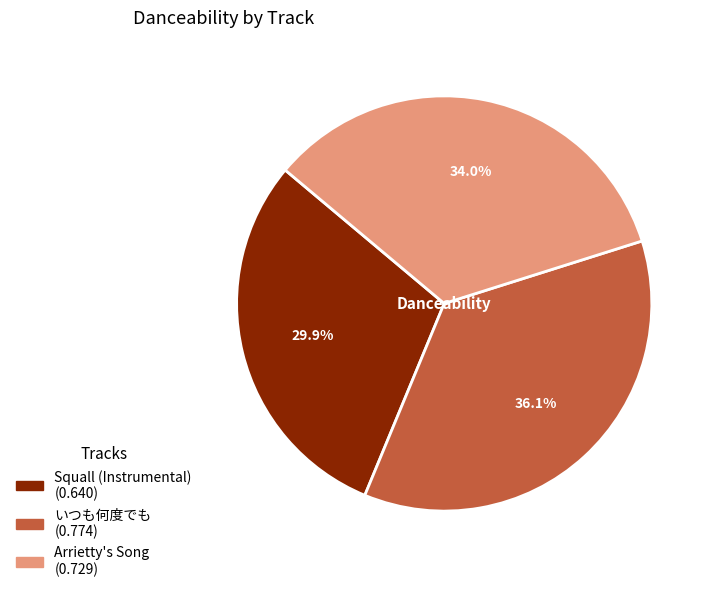

The Squall (Instrumental) slice represents 20% of the pie. True or false?

False